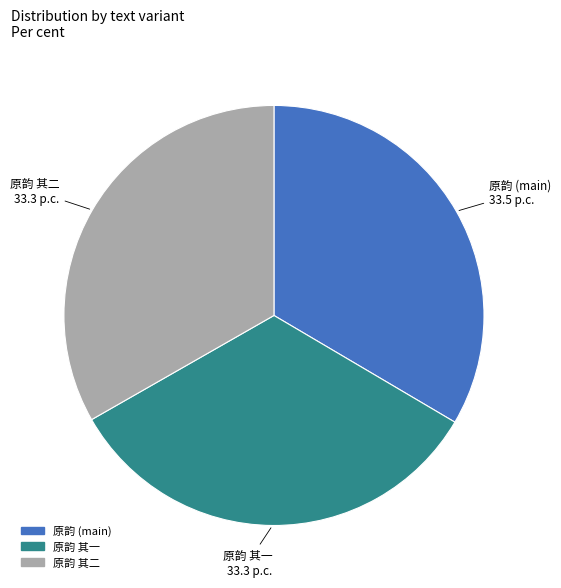

Does any single category account for the majority?

No